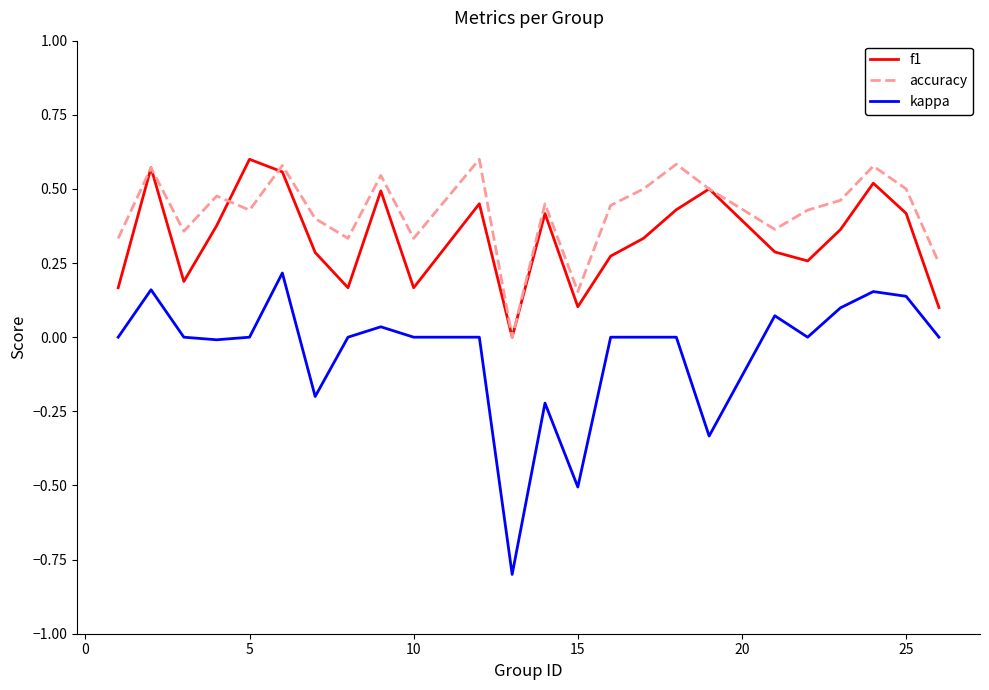

List the series in order of their overall mean, lowest first.

kappa, f1, accuracy